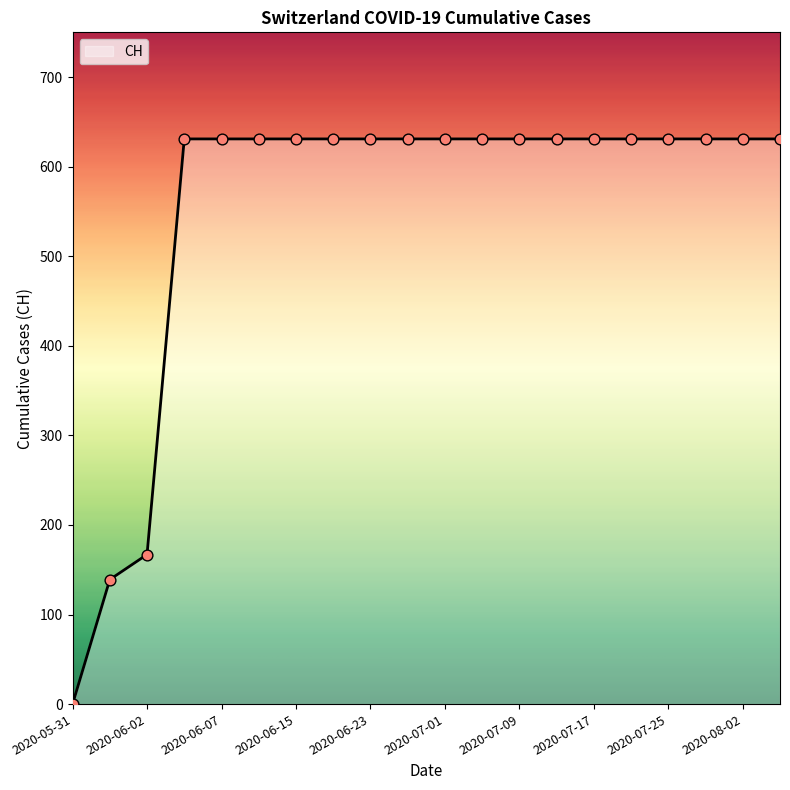

What is the greatest value displayed?

631